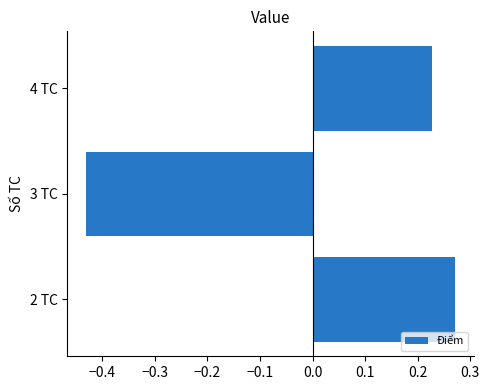

What is the change in value from 3 TC to 4 TC?

+0.7